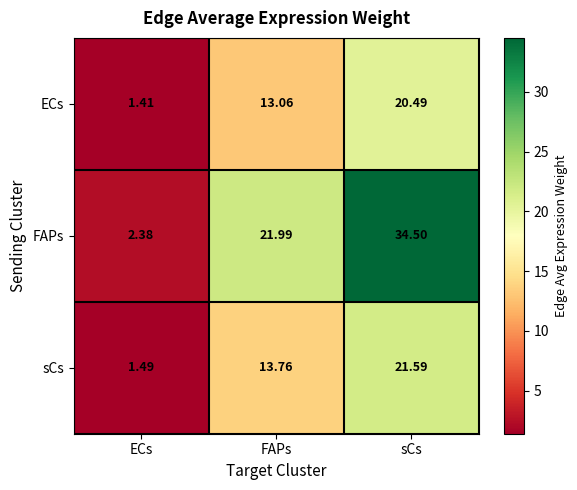

At how many categories does at least one series exceed 30?

1